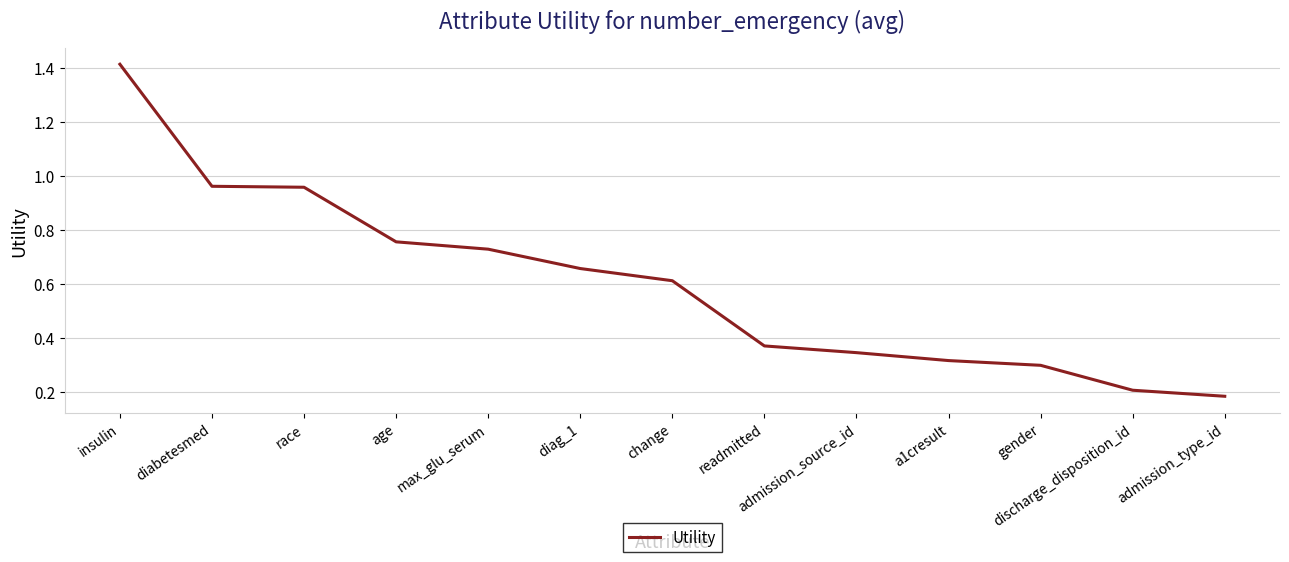

Which label corresponds to the largest value in the chart?

insulin